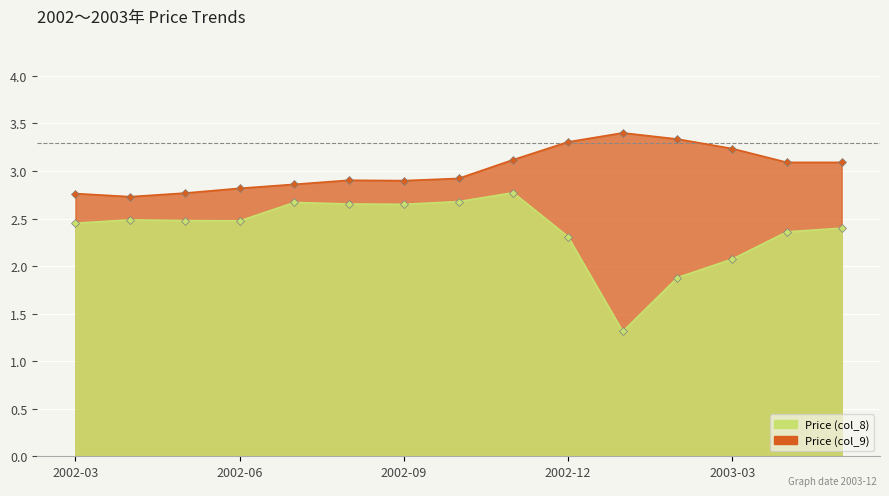

Rank the series by their average value, from lowest to highest.

Price (col_8), Price (col_9)